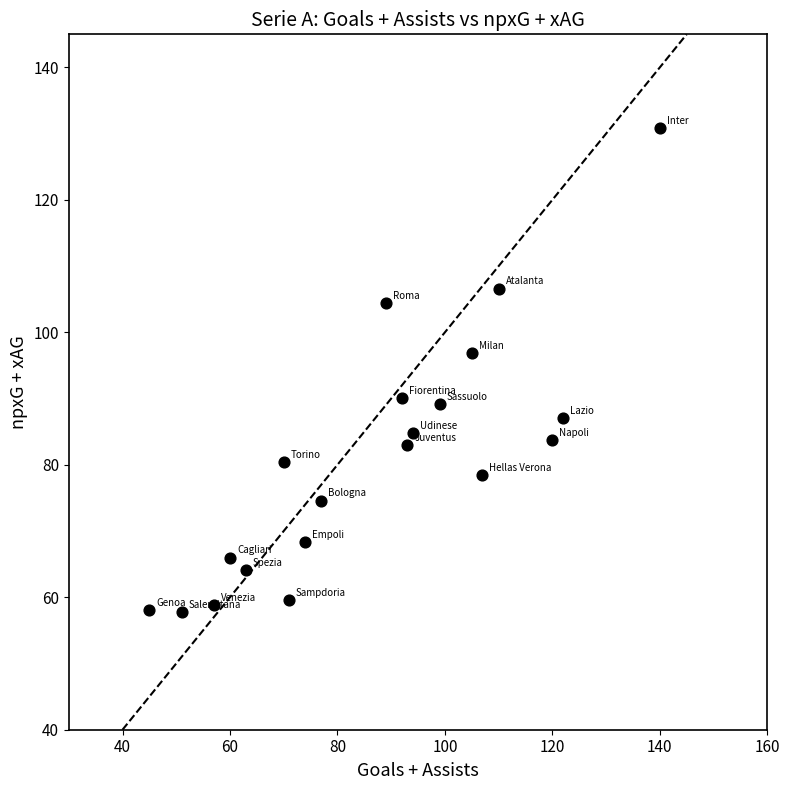

What is the range of X values (max minus min)?

95.0